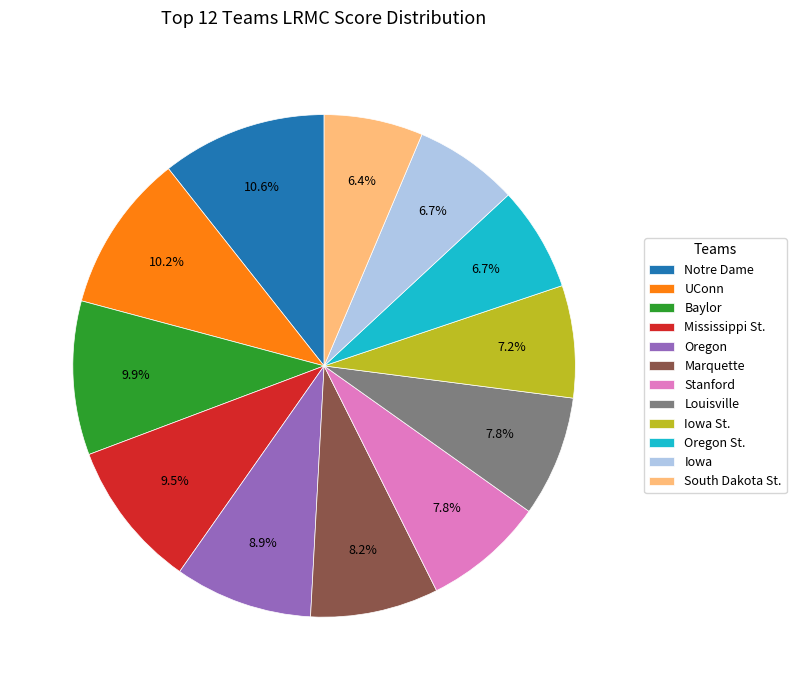

To the nearest percent, what is the combined percentage of Iowa and Mississippi St.?

16%